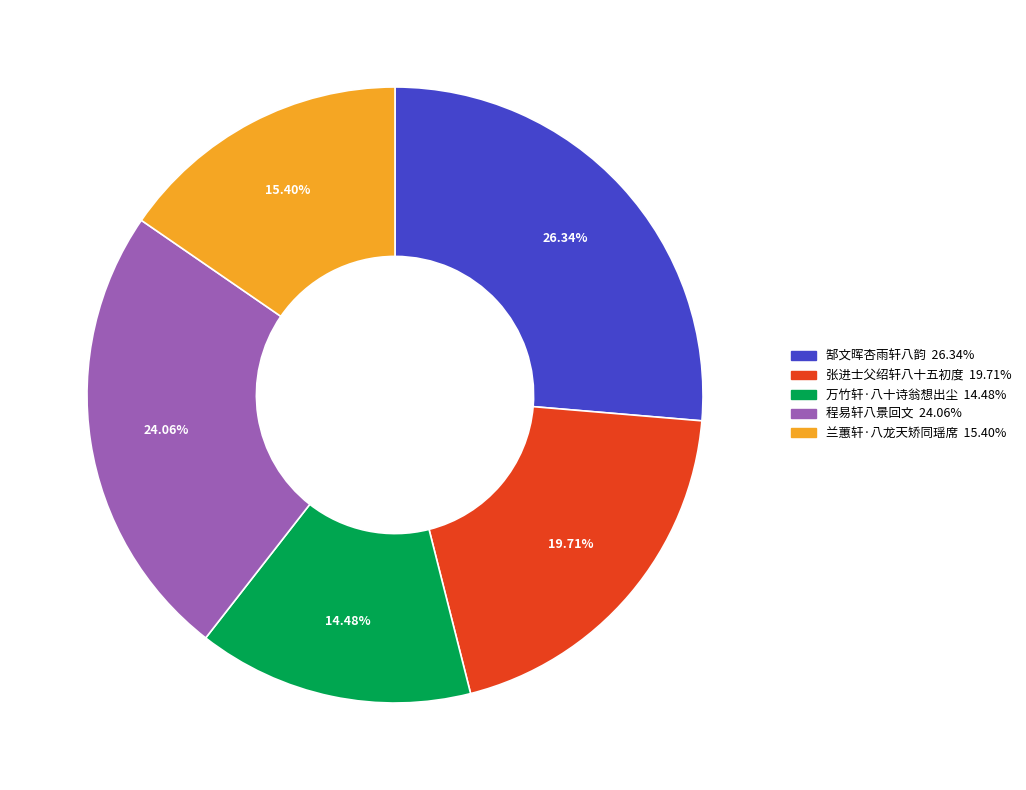

Count the number of slices in the pie.

5